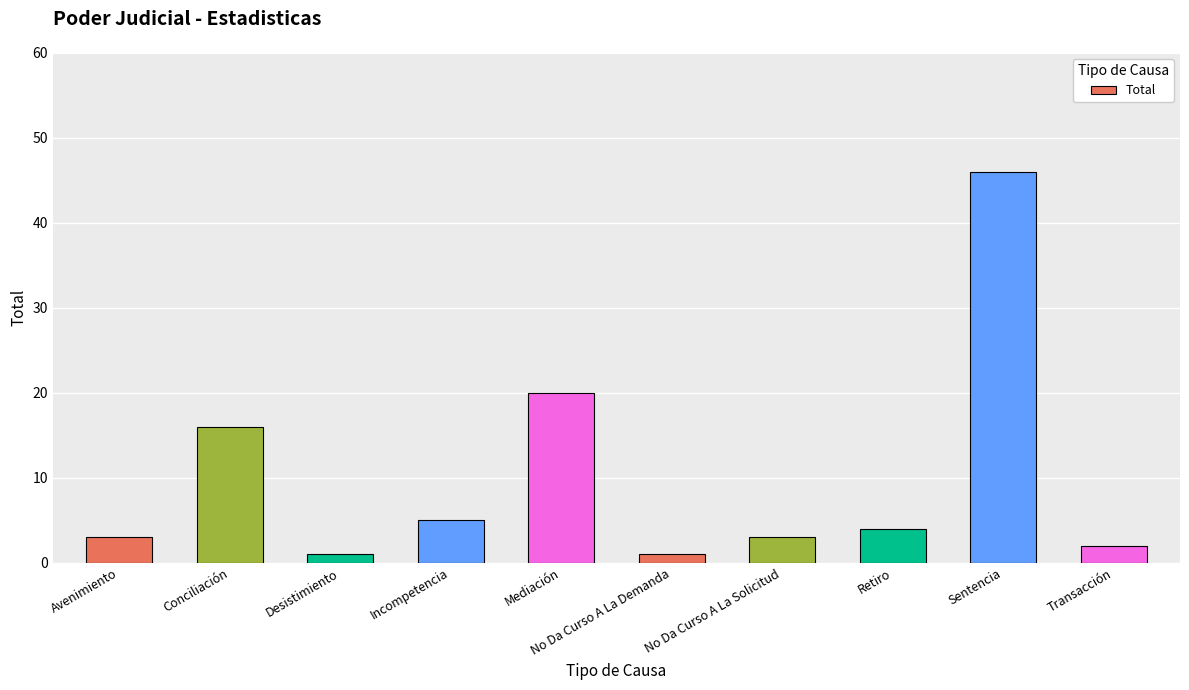

The value at No Da Curso A La Demanda is 1. True or false?

True